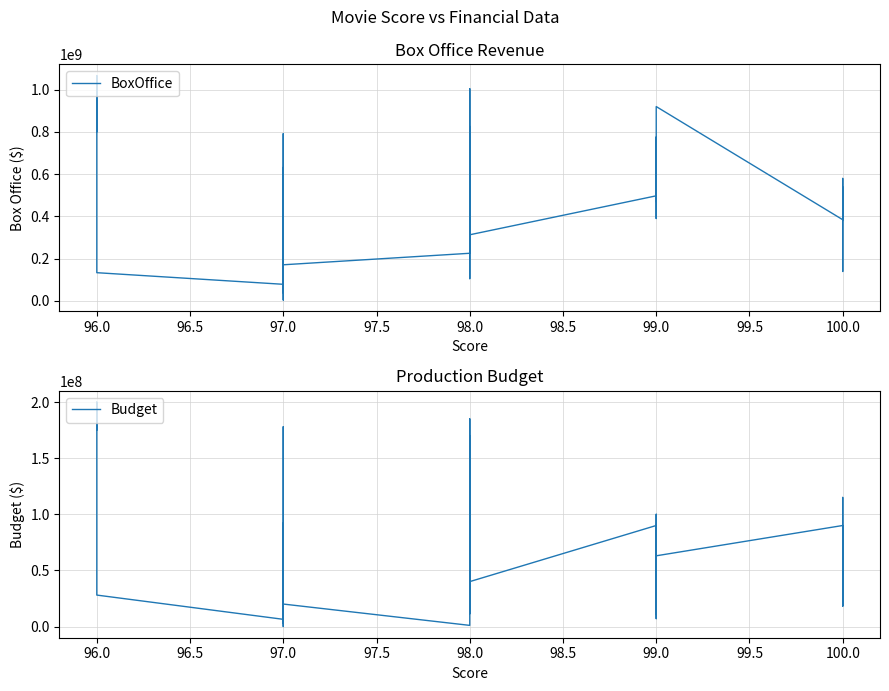

What is the average value of the BoxOffice series?

430024331